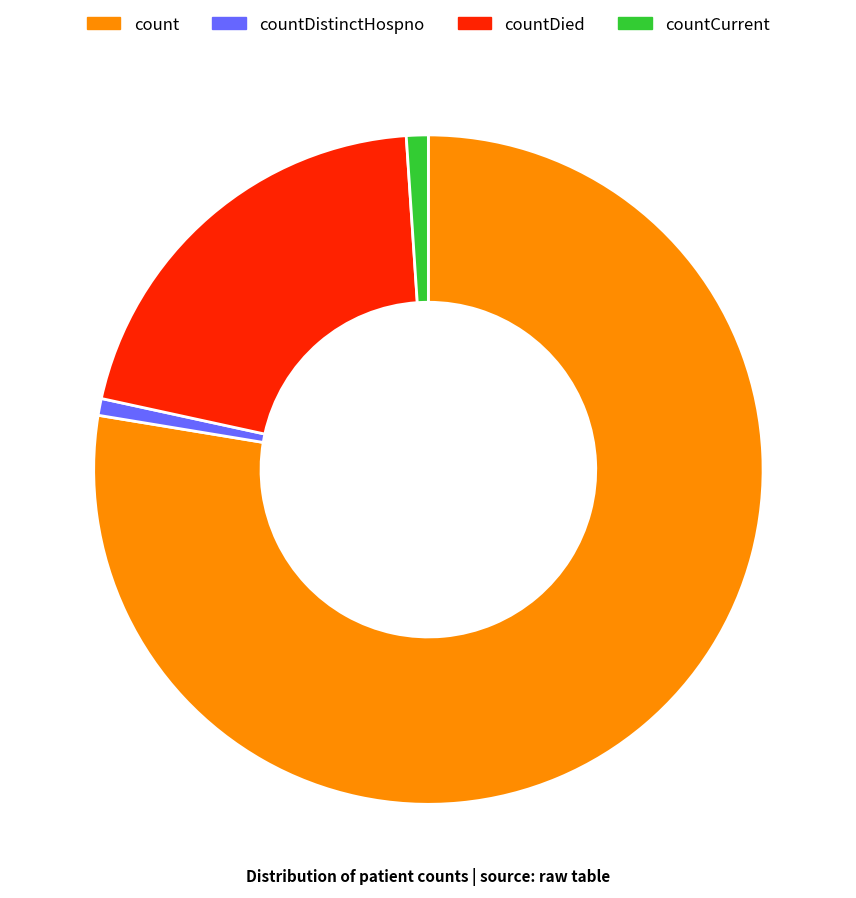

Combined, do count and countDistinctHospno account for over 50%?

Yes